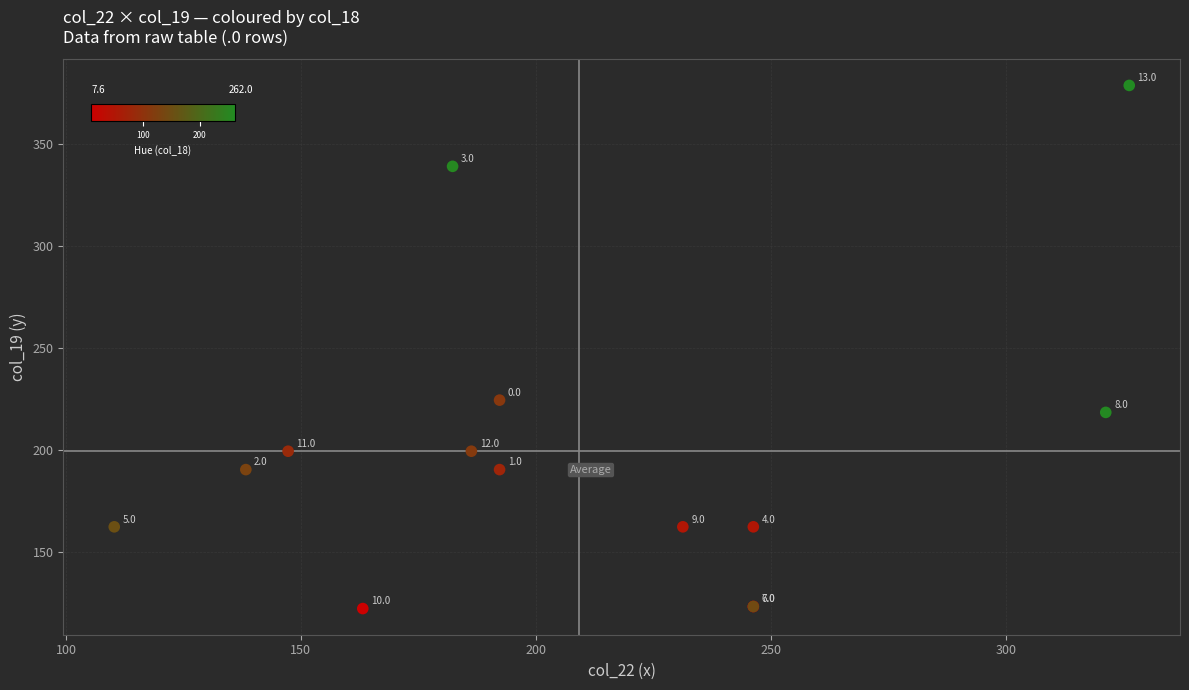

What Y value in the scatter plot is closest to 250?

224.5